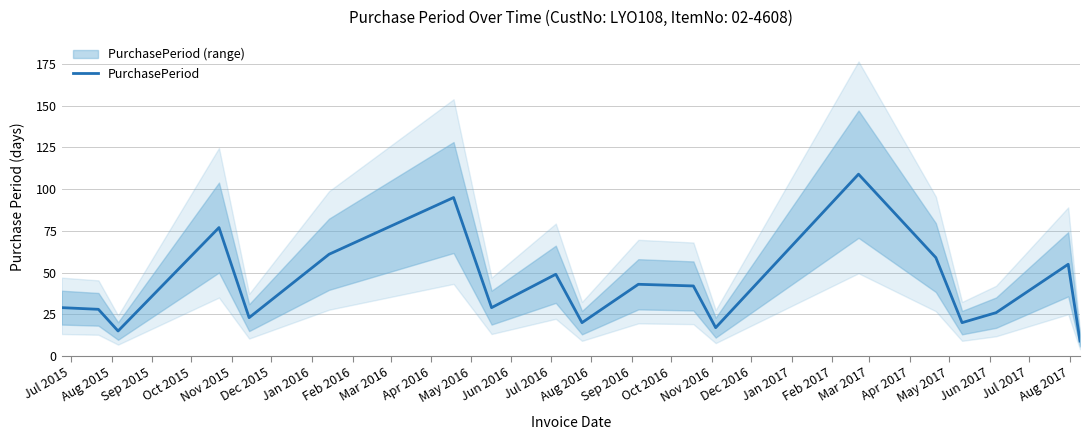

Does the chart display data point markers on the line(s)?

No